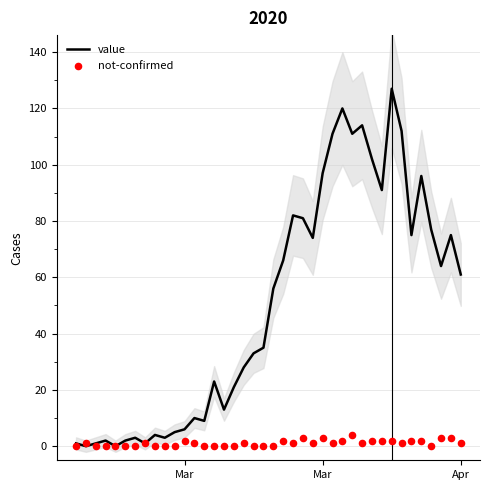

What are all the series names shown in the legend?

value, not-confirmed